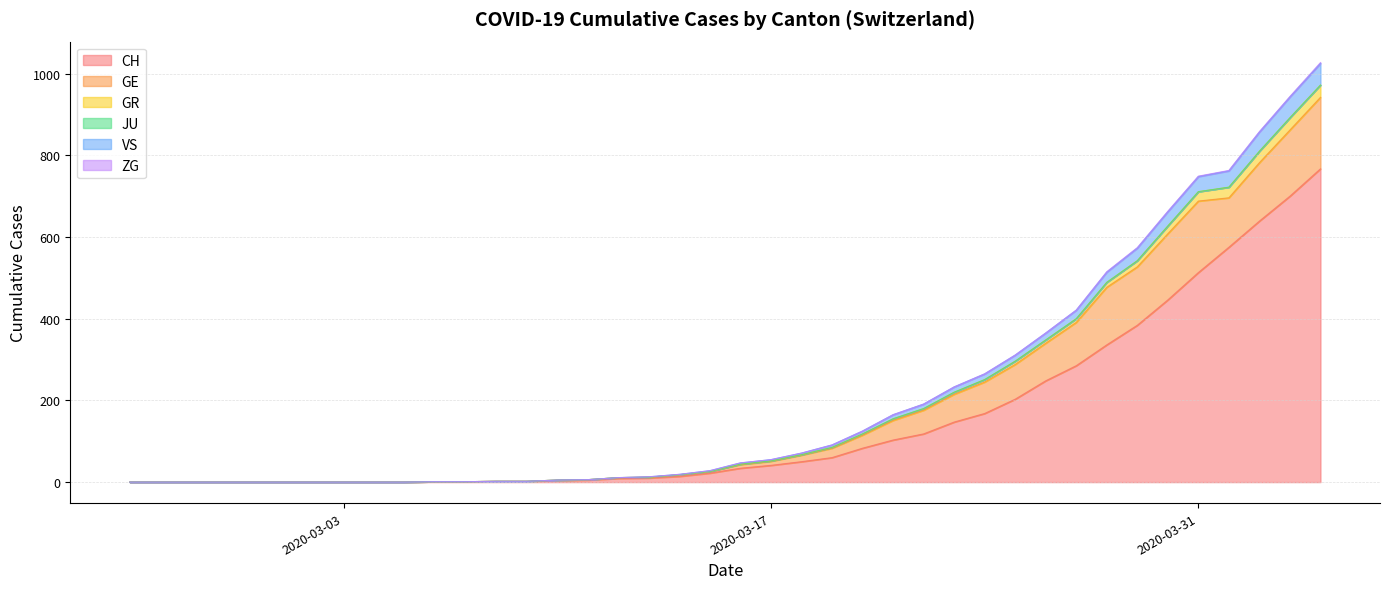

Does the chart display data point markers on the line(s)?

No